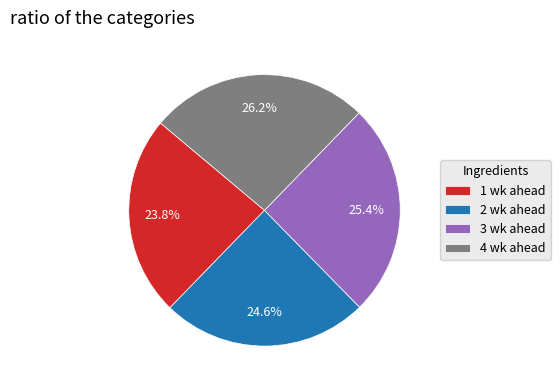

Is there a majority slice in this chart?

No